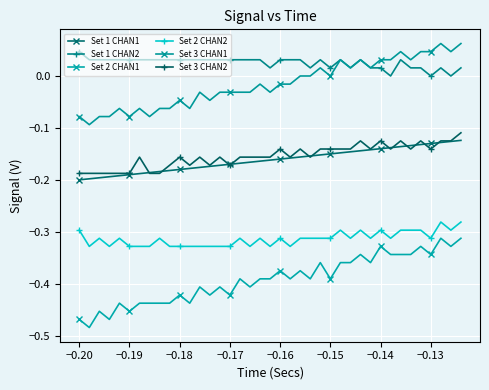

How many data points does each series have?

39